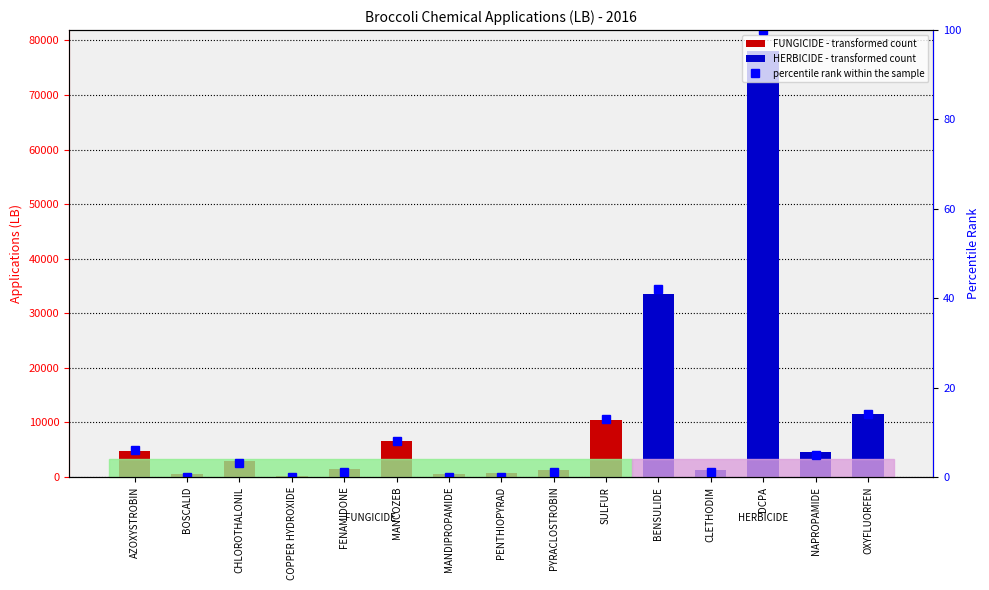

Which has a higher value, COPPER HYDROXIDE or OXYFLUORFEN?

OXYFLUORFEN